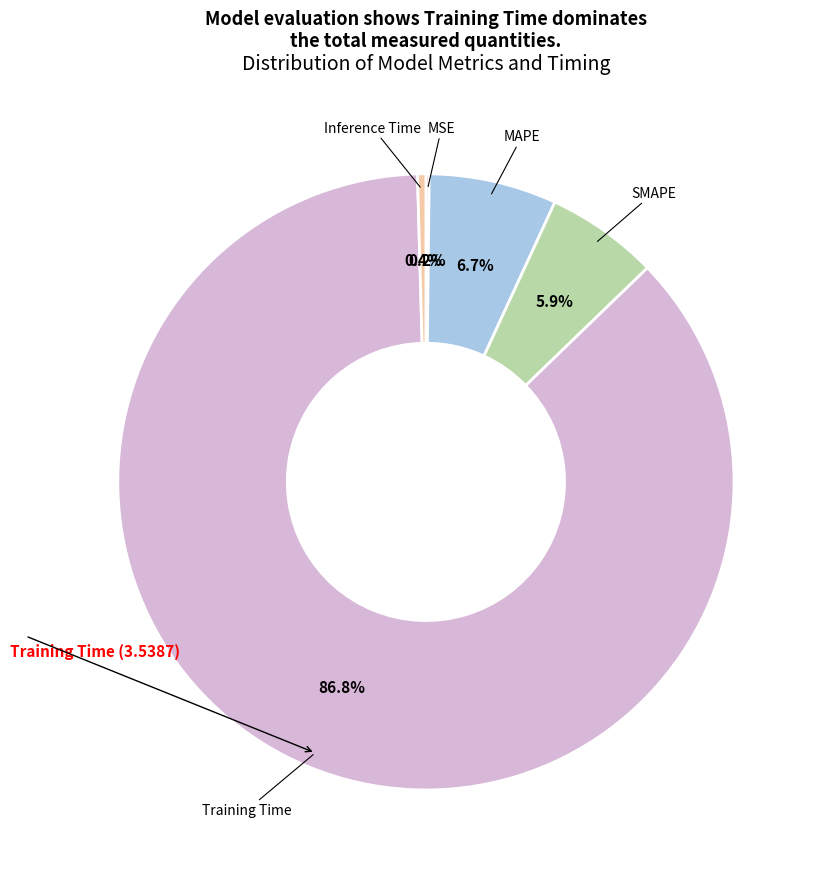

Does any single category account for the majority?

Yes